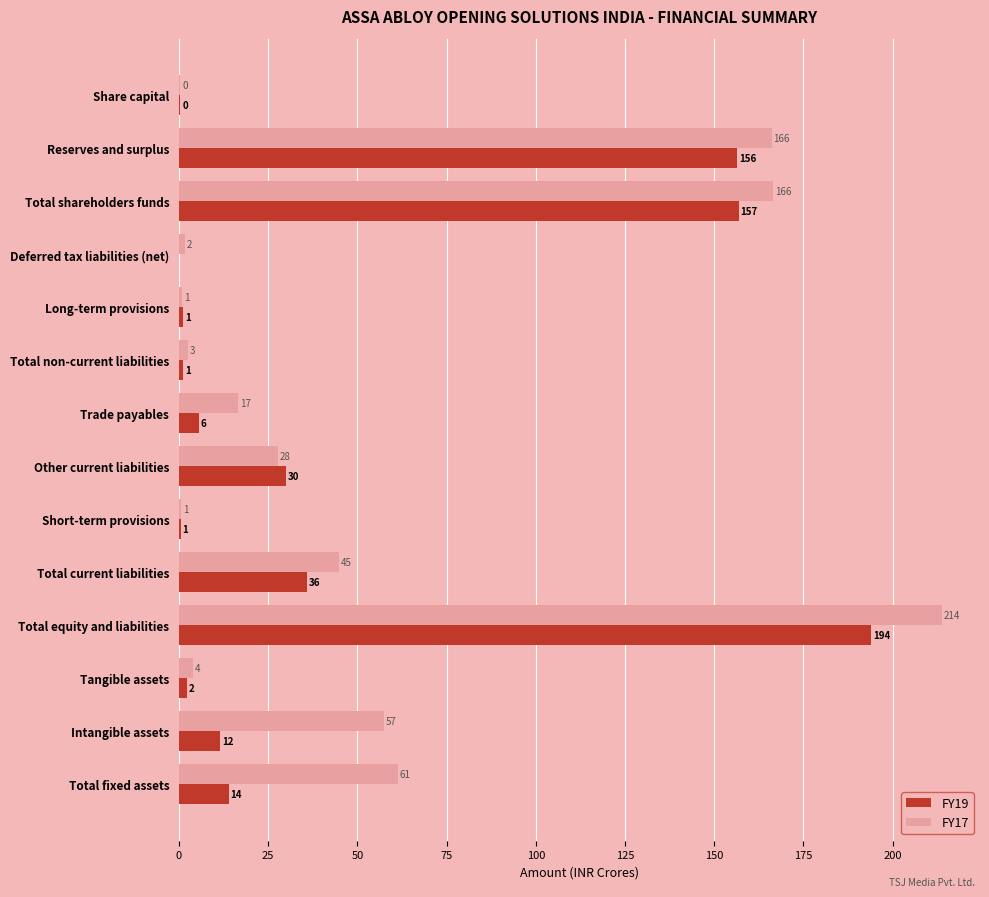

What are all the series names shown in the legend?

FY19, FY17